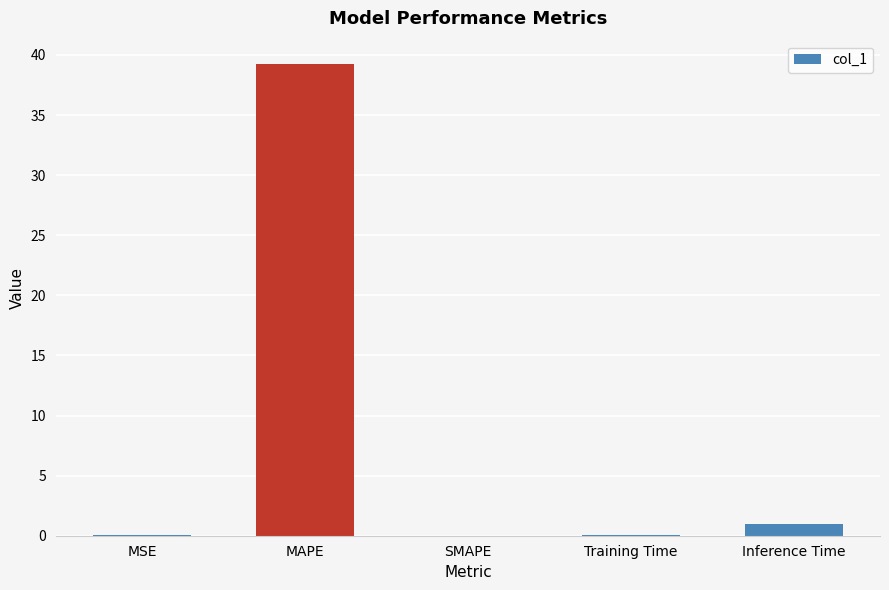

What is the change in value from MSE to MAPE?

+39.2